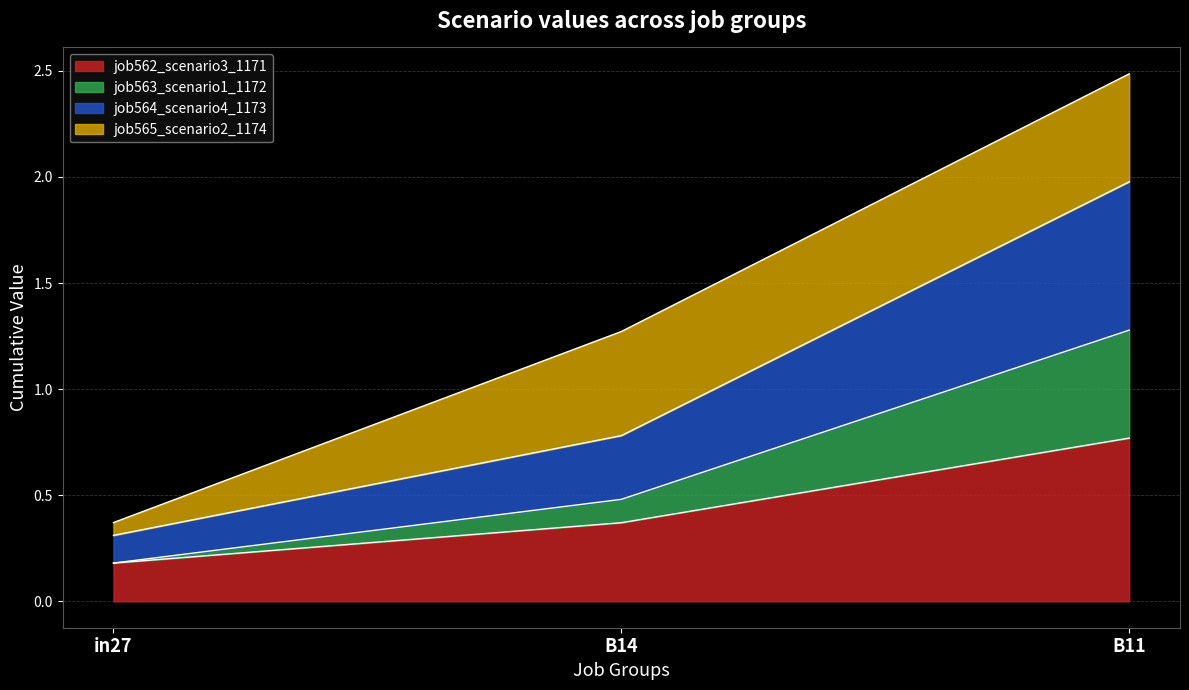

What is the label of the 3rd point from the right?

in27